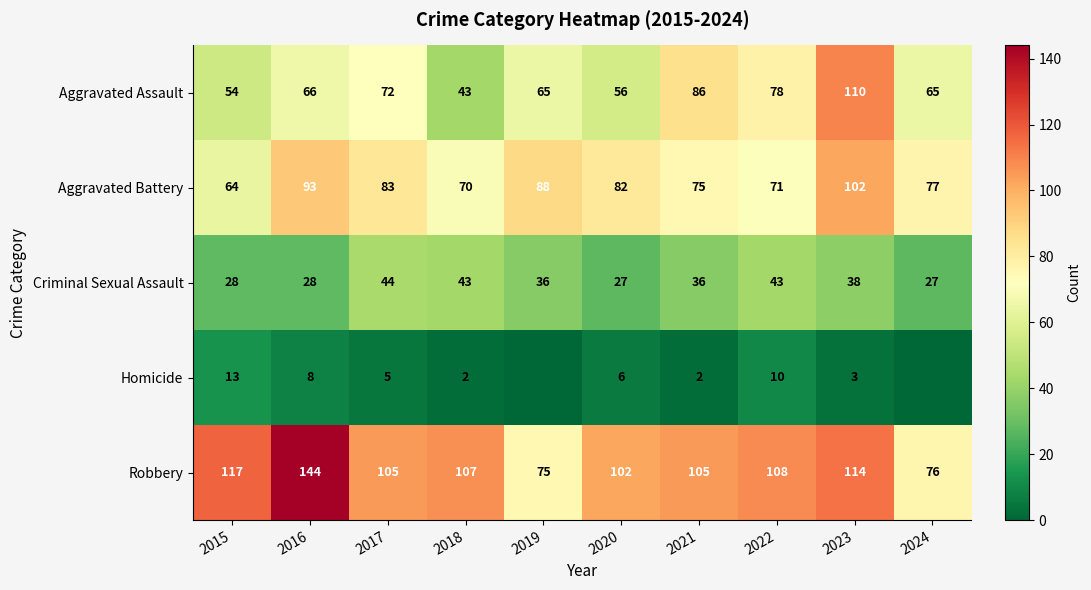

How many data points in Aggravated Battery are less than 82?

5